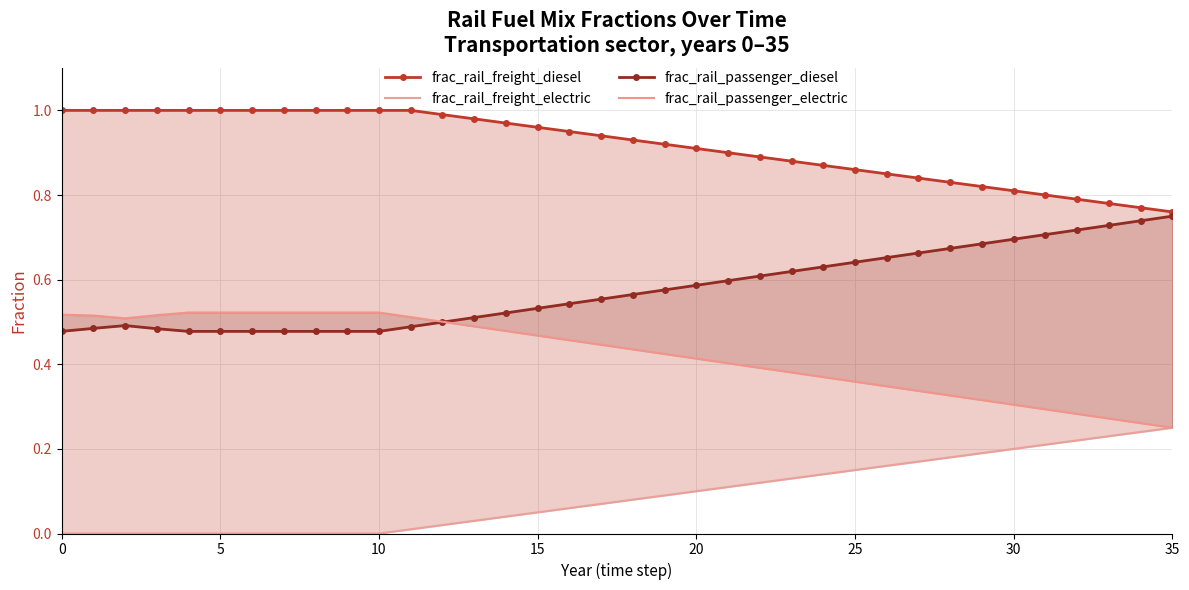

What is the value of the frac_rail_passenger_diesel point at the 16th from the left?

0.5